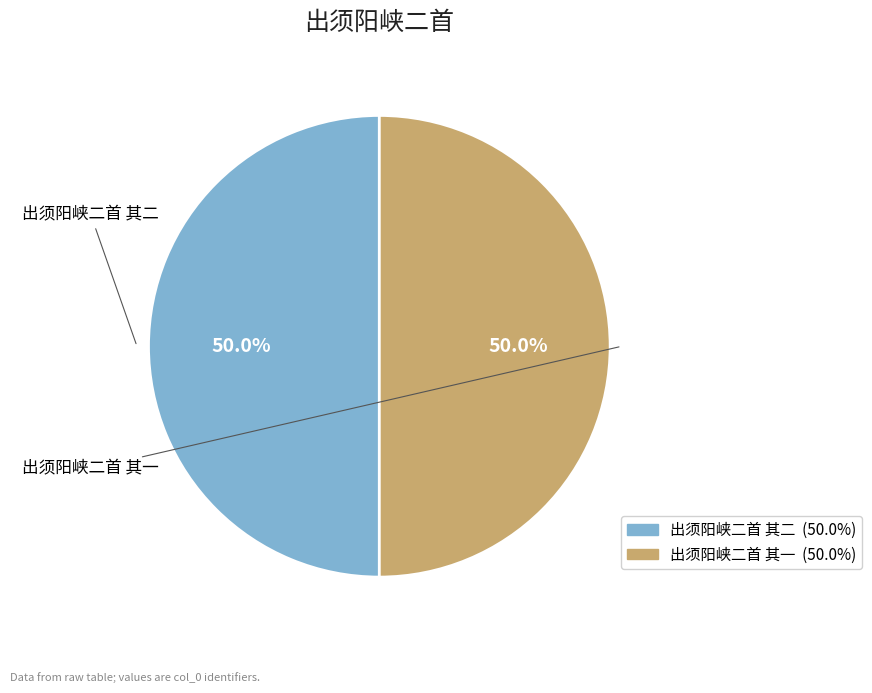

To the nearest percent, what portion does 出须阳峡二首 其一 represent?

50%